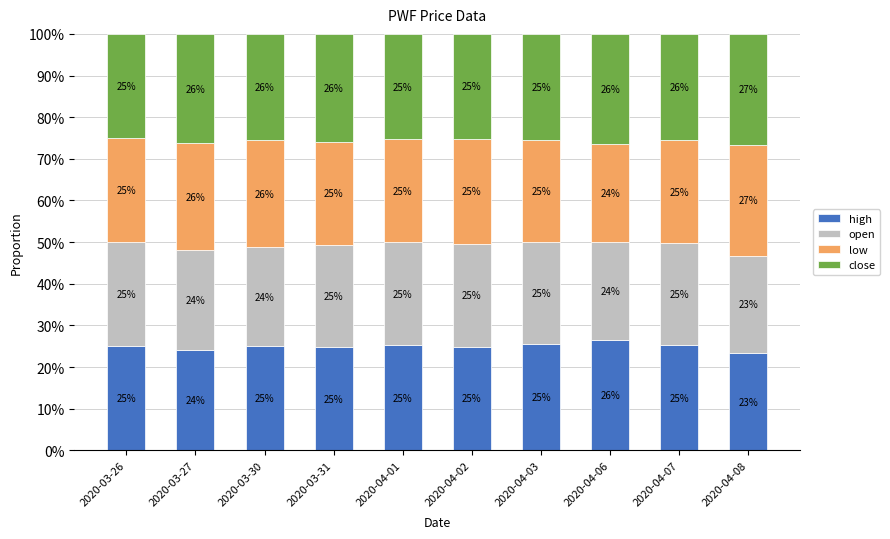

What is the difference between the maximum and minimum values in the close series?

3.0